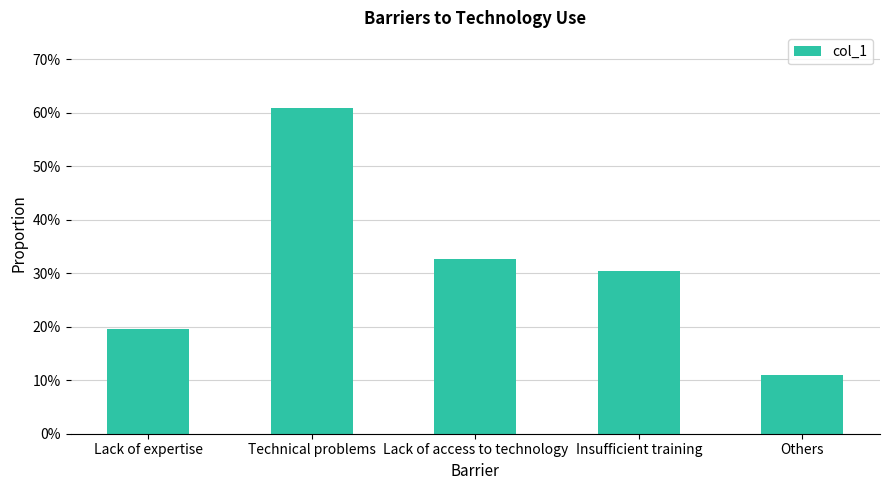

What is the value of the 5th bar from the left?

0.1